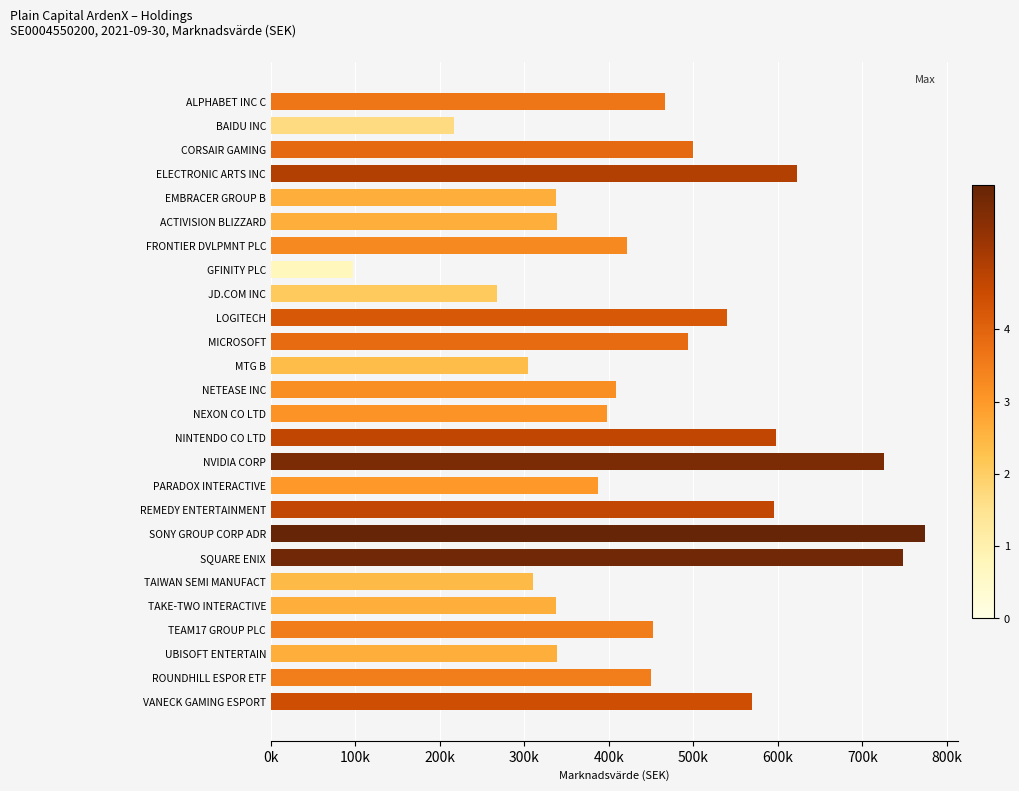

Are the bars horizontal?

Yes